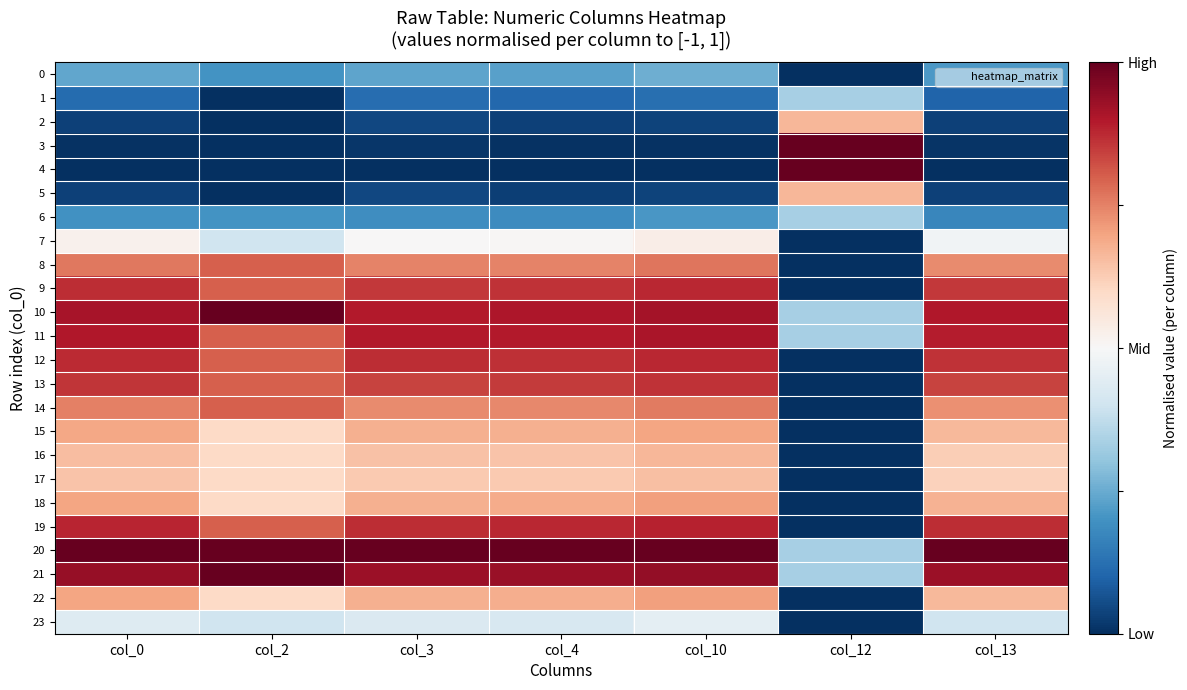

What is the spread (max minus min) of values at col_0?

2.0